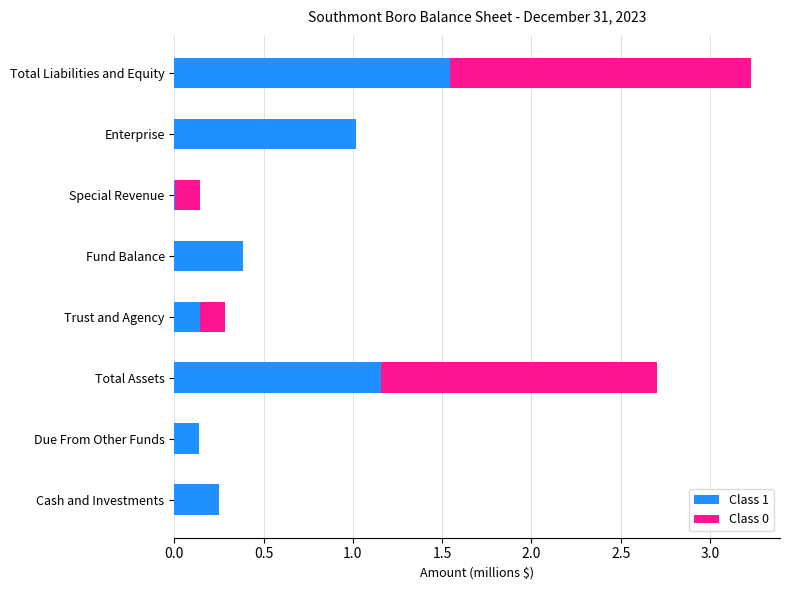

What is the average value of the Class 1 series?

0.6